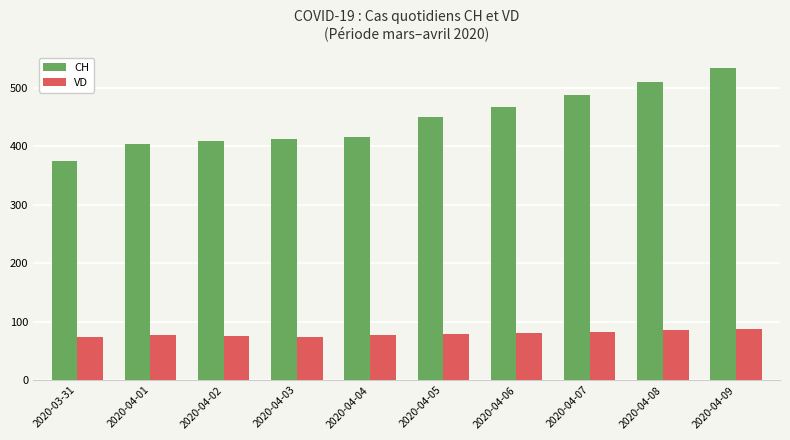

Between 2020-04-02 and 2020-04-04, which series saw the biggest shift?

CH